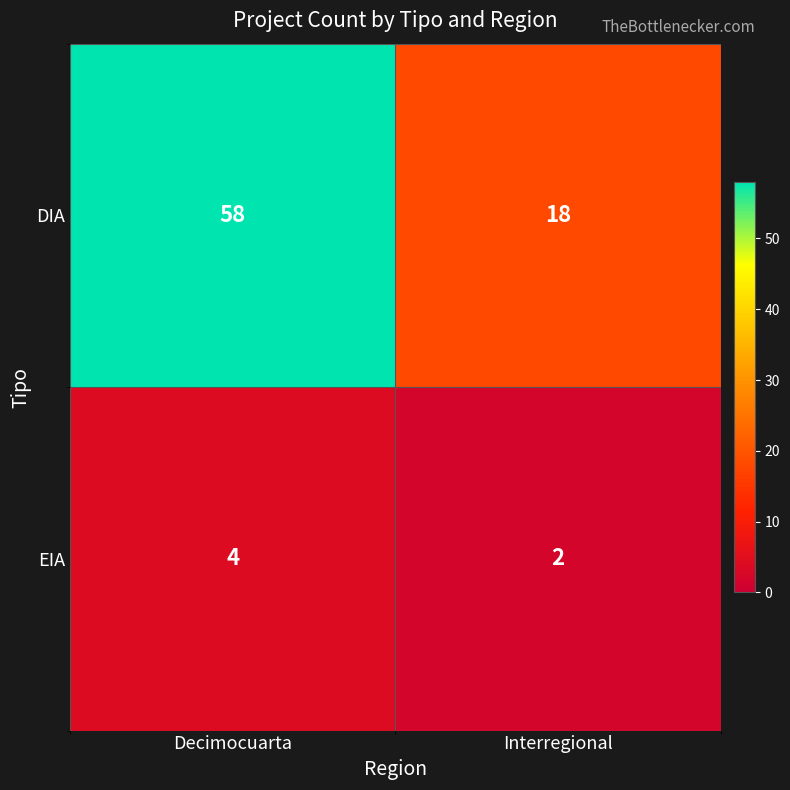

At which category is the sum across all series the highest?

Decimocuarta